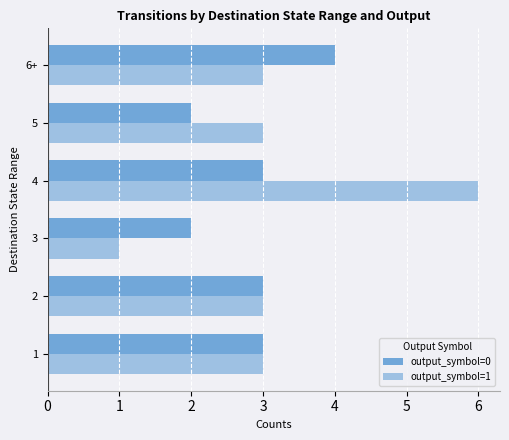

What are all the series names shown in the legend?

output_symbol=0, output_symbol=1